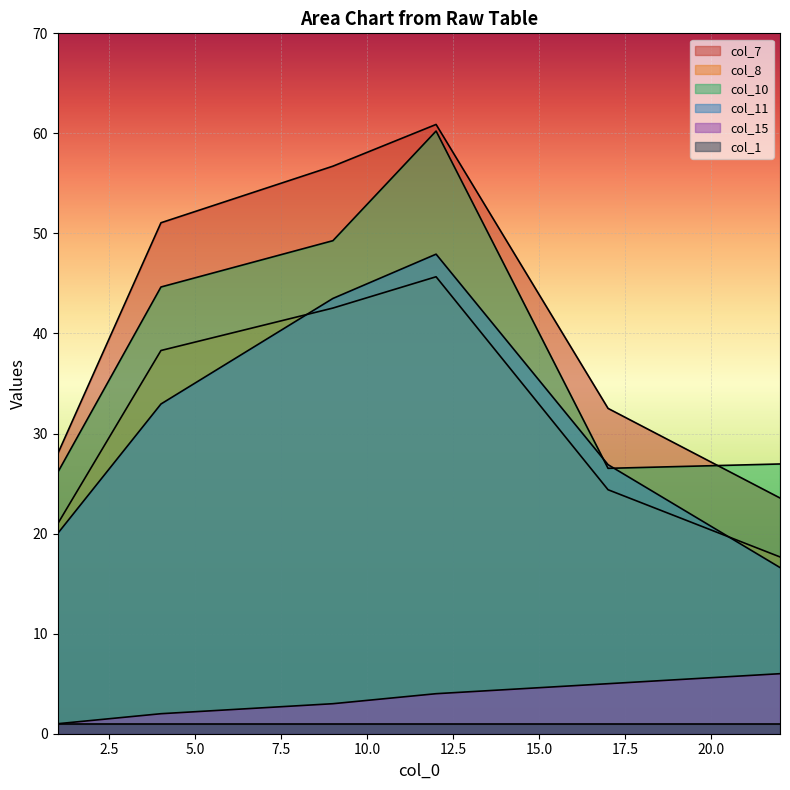

How many values in the col_7 series are below 51?

3